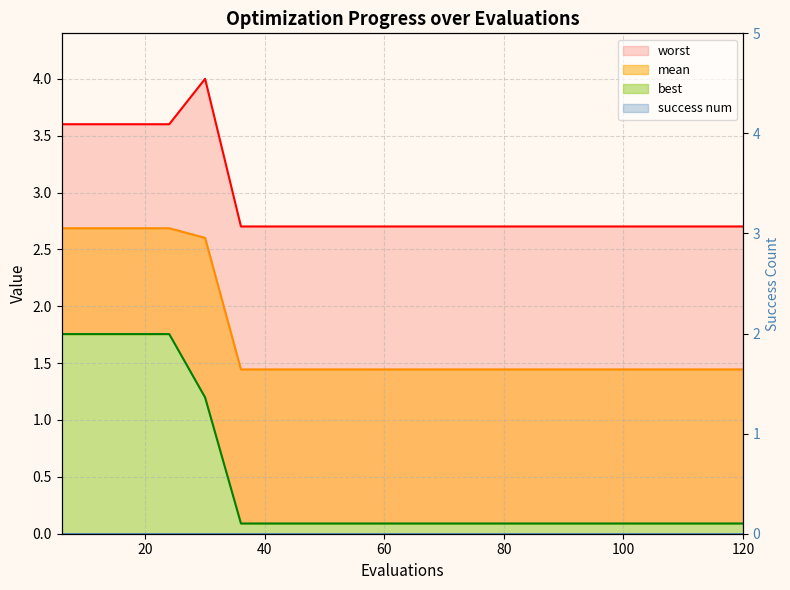

True or false: worst and best intersect in this chart.

False